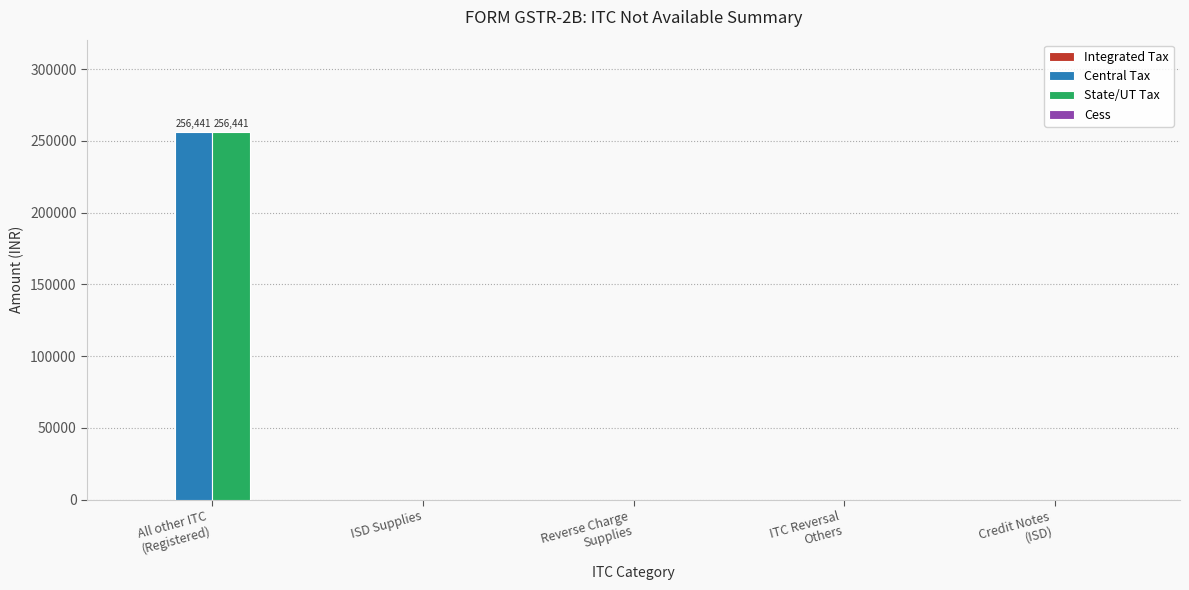

What is the sum of all State/UT Tax values?

256440.5